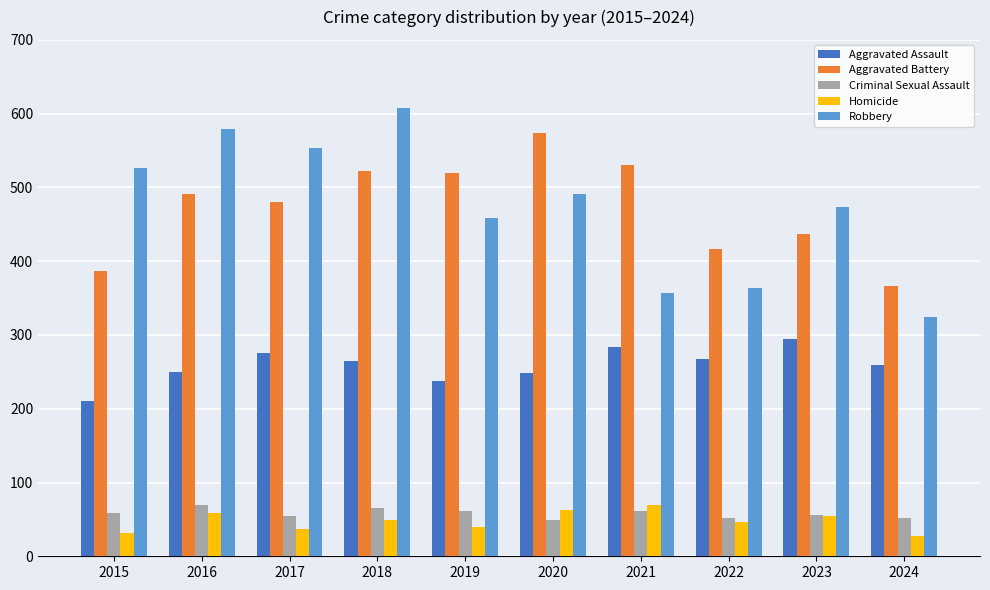

What is the total value across all series at 2023?

1316